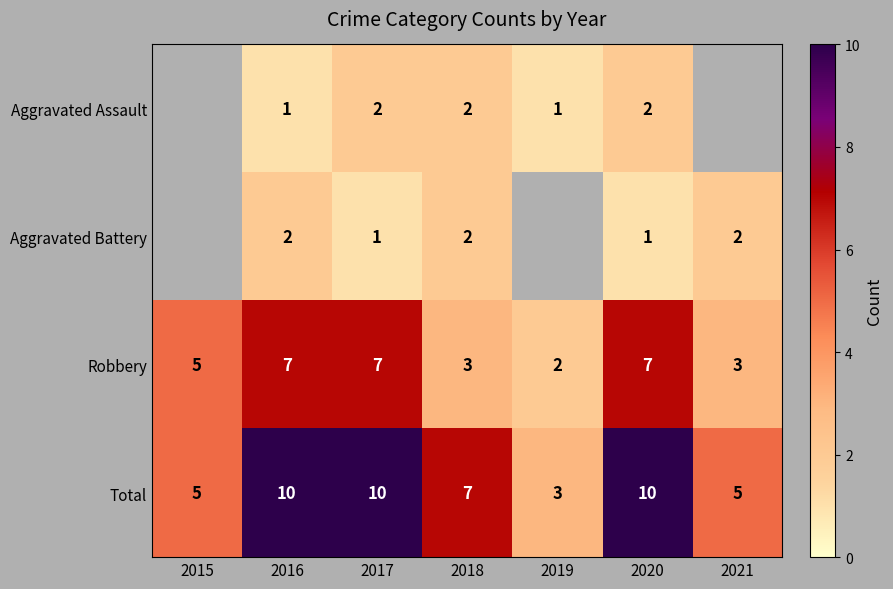

The Total series shows 13.1 at 2016. True or false?

False